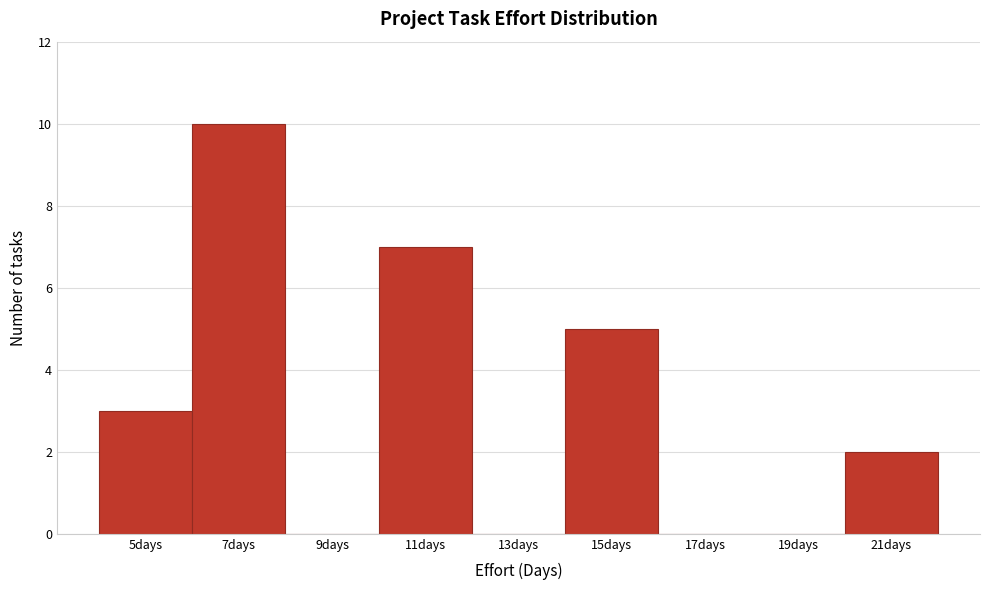

Reading left to right, transcribe this chart: for each bar, give the range it covers on the x-axis and its height. The values are not printed on the chart, so give them approximately, as read against the axis.

4 to 6: 3
6 to 8: 10
8 to 10: 0
10 to 12: 7
12 to 14: 0
14 to 16: 5
16 to 18: 0
18 to 20: 0
20 to 22: 2